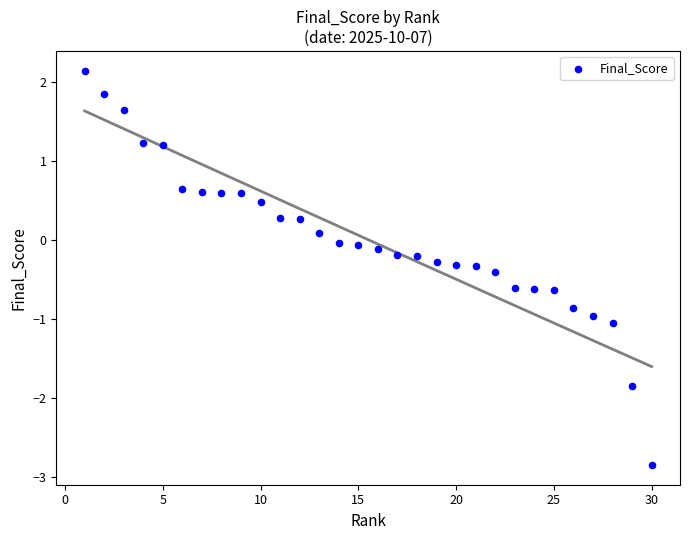

What is the range of Y values (max minus min)?

5.0